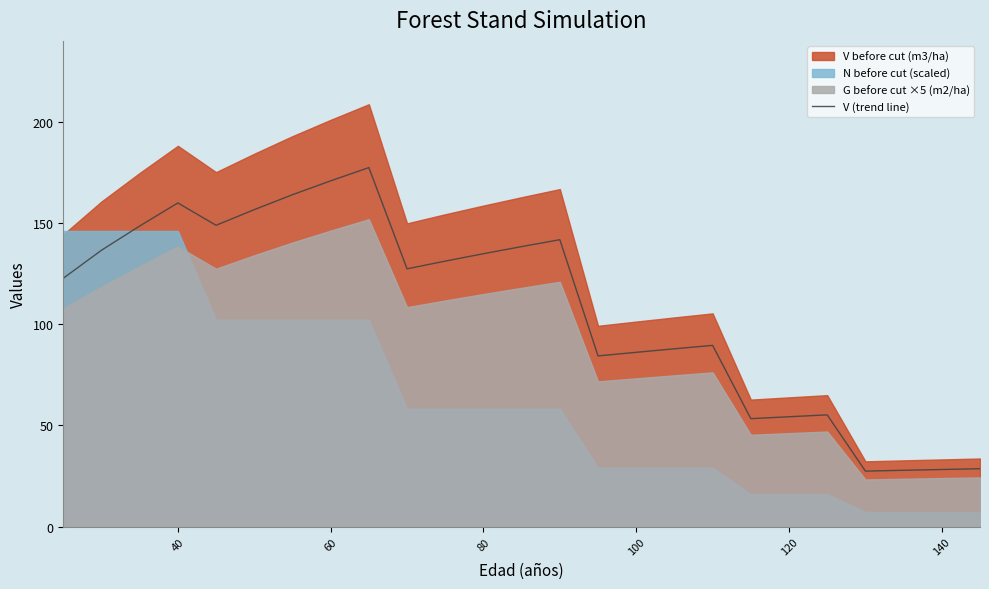

True or false: the data has more than 2 interior local peaks.

True